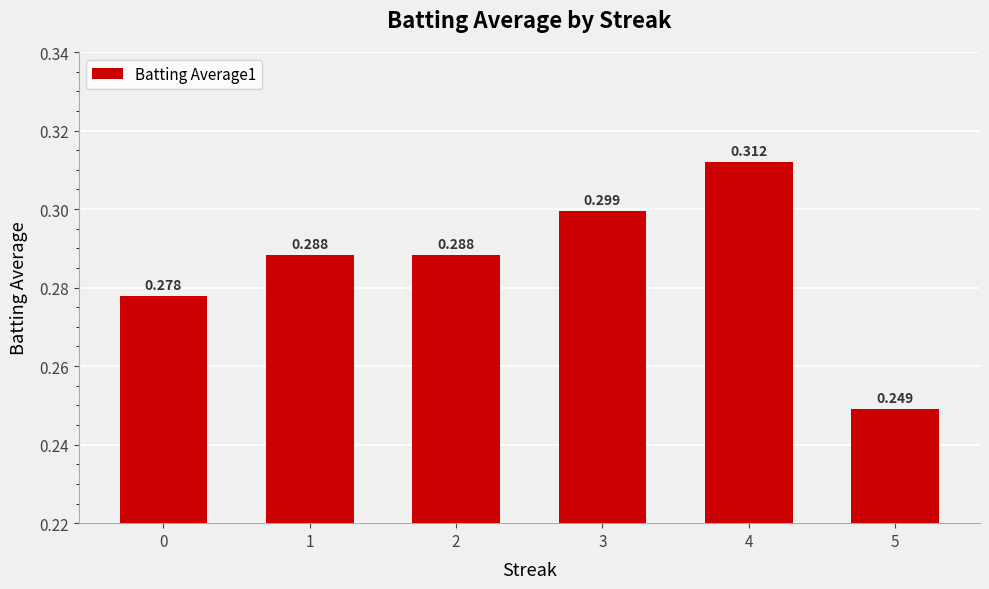

How many series are shown in this chart?

1